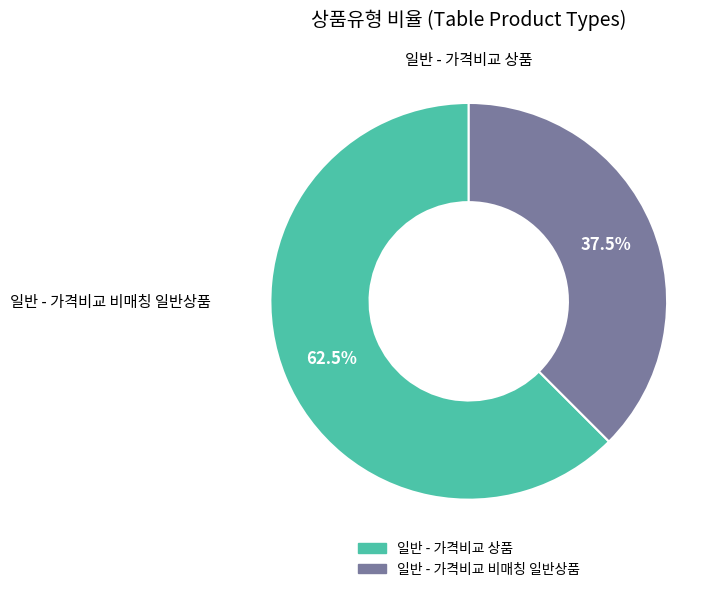

How many slices are in this pie chart?

2